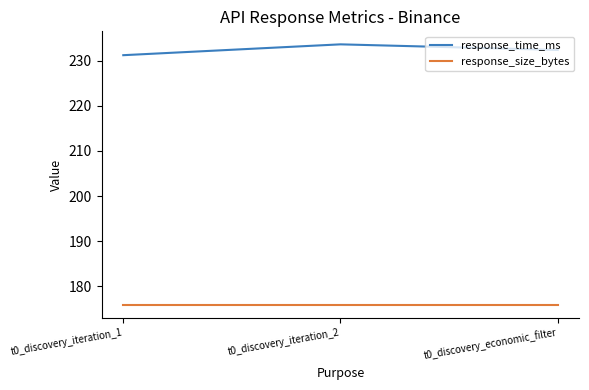

What position from the left is t0_discovery_economic_filter?

3